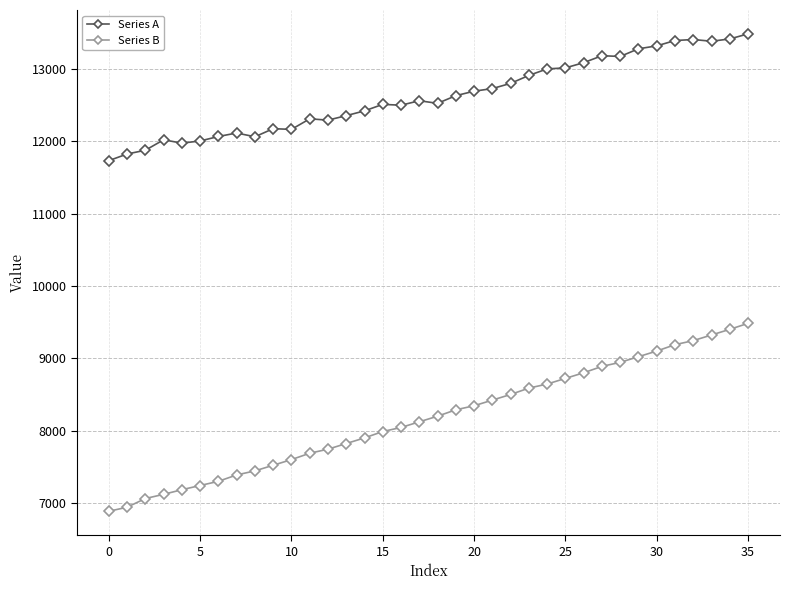

What is the lowest value of the Series B series?

6887